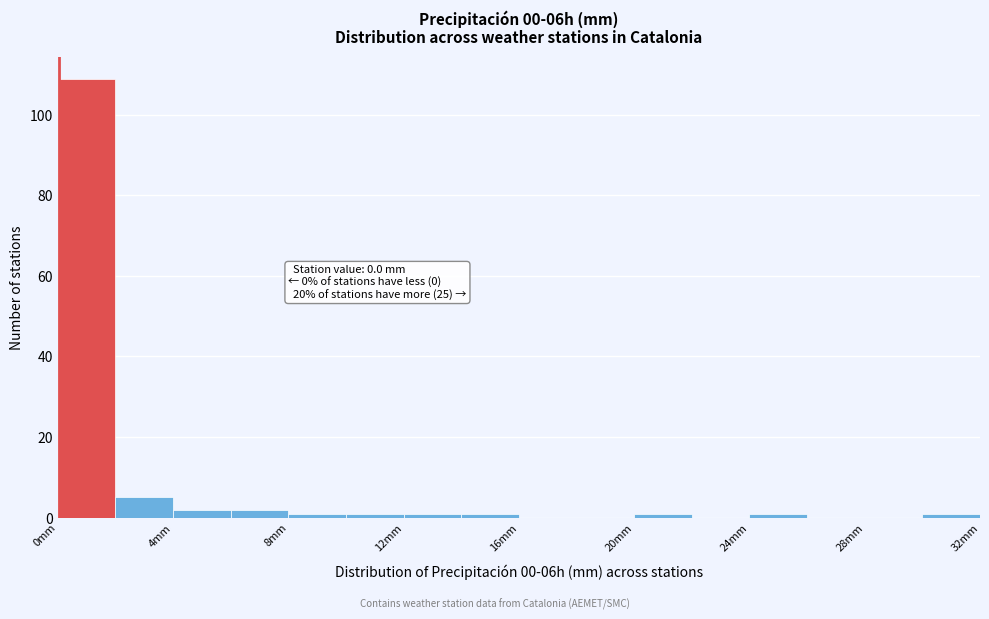

Over which range of the x-axis is the bar tallest?

0 to 2